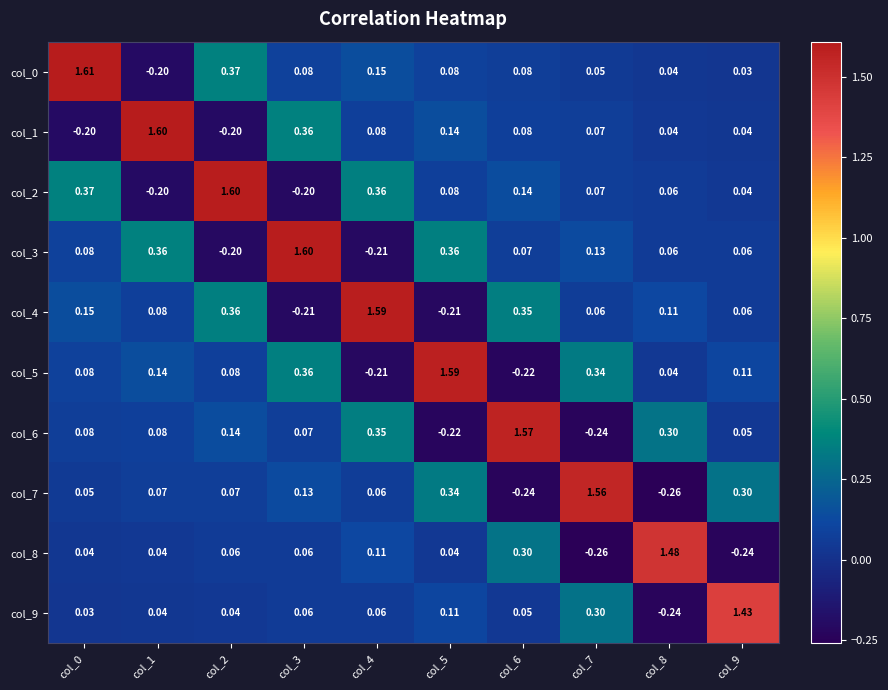

Is the value of col_2 at col_7 greater than the value of col_8 at col_3?

Yes